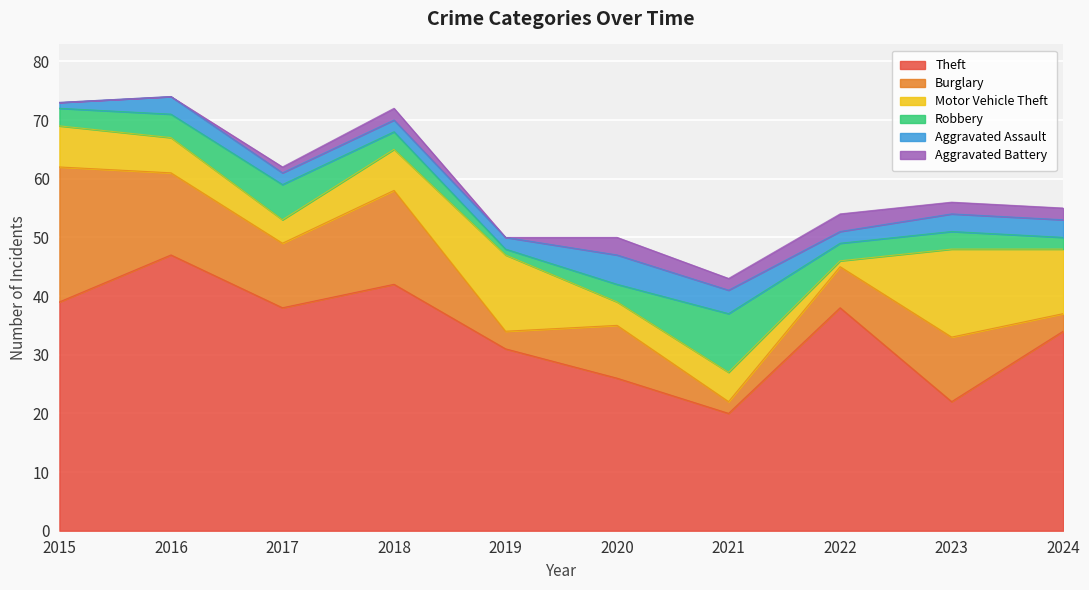

True or false: Burglary has more than 1 points higher than both neighbors.

True